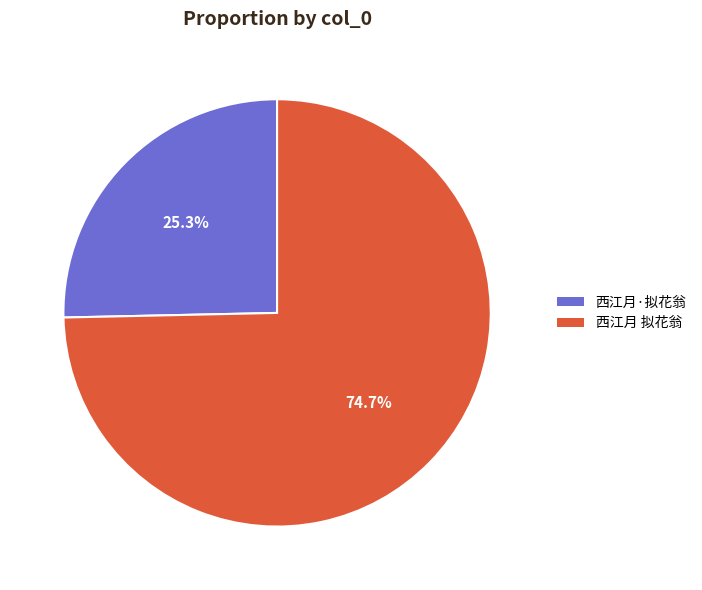

To the nearest percent, what is the difference between the 西江月·拟花翁 and 西江月 拟花翁 slice percentages?

49%